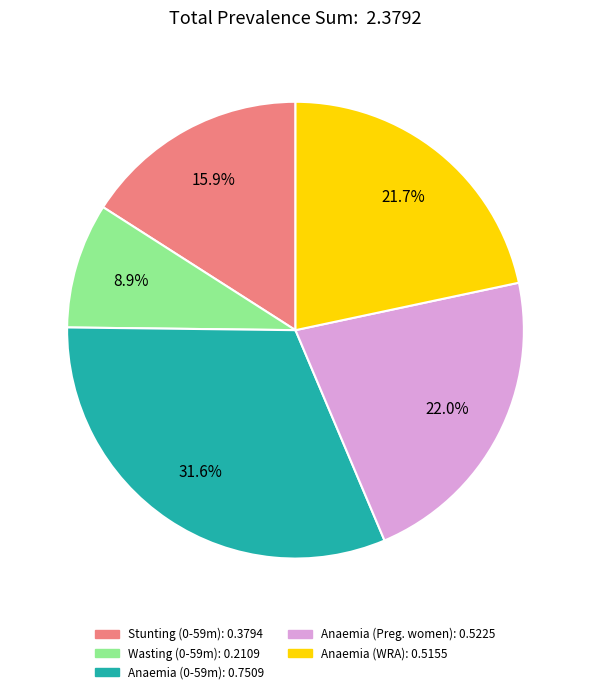

Is there a majority slice in this chart?

No